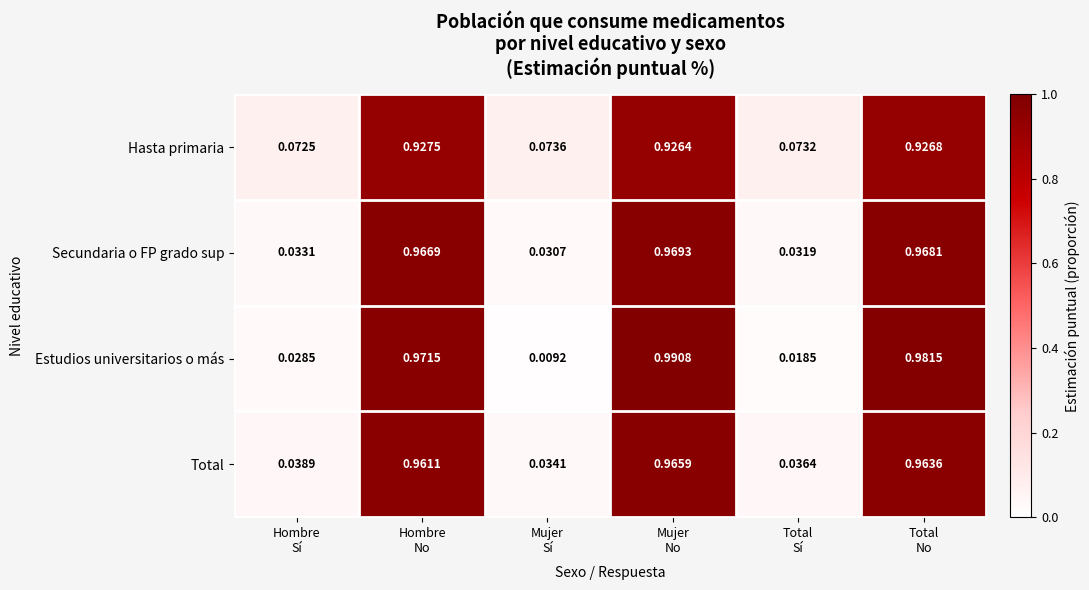

At Total
No, list the series in order from largest to smallest.

Estudios universitarios o más, Secundaria o FP grado sup, Total, Hasta primaria